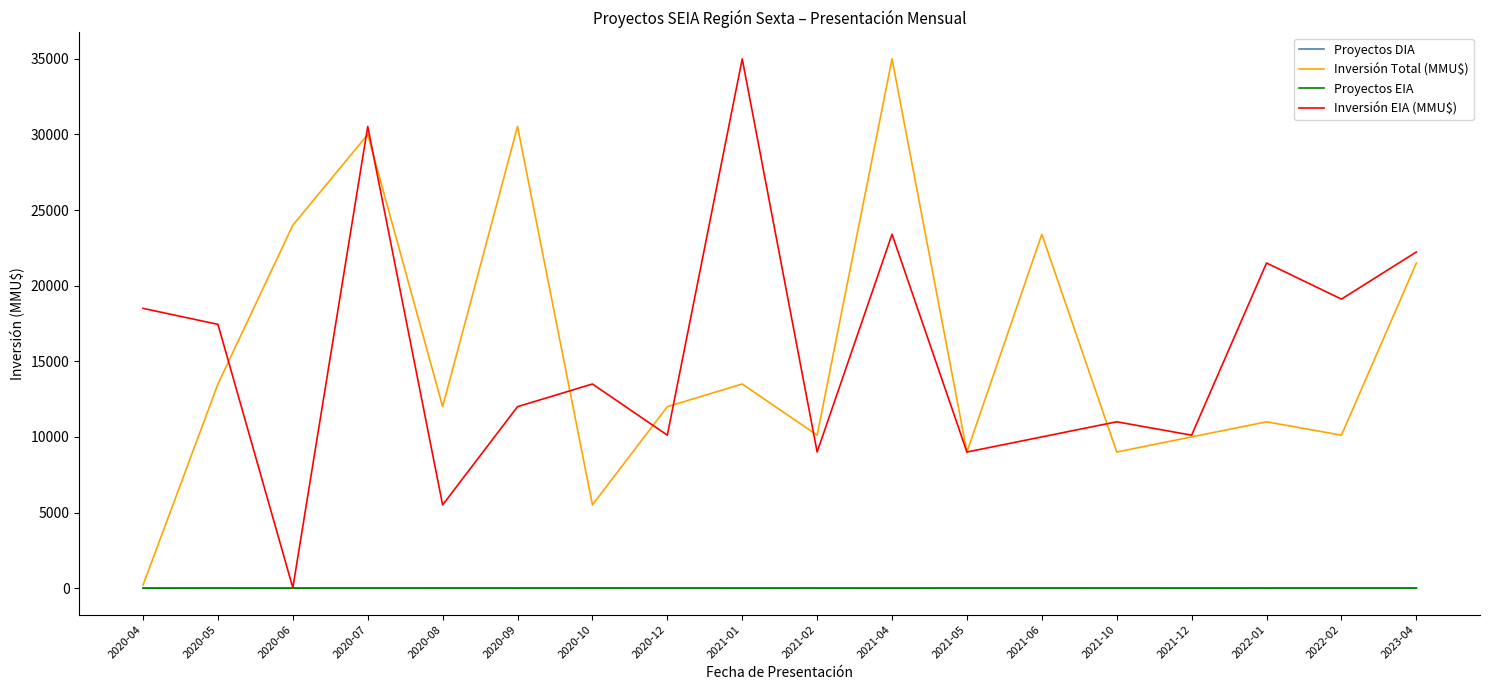

How many series are shown in this chart?

4